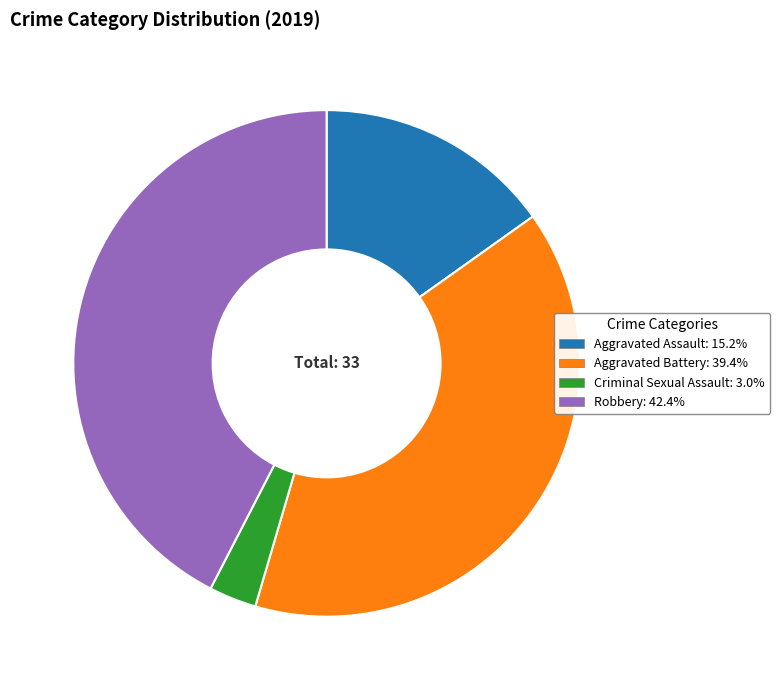

Is there a majority slice in this chart?

No